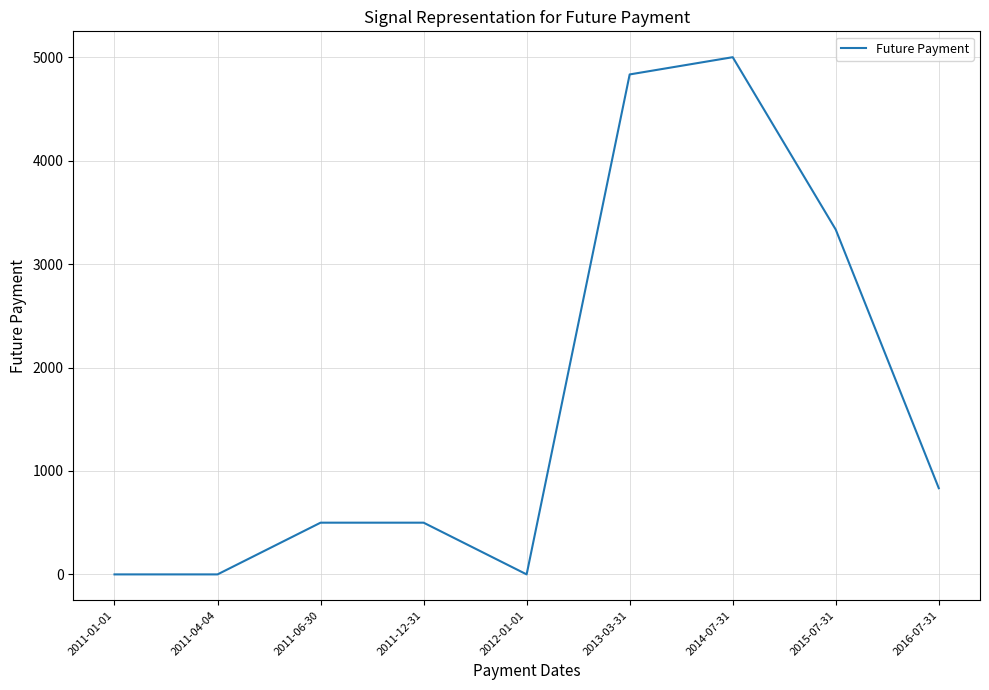

The value at 2013-03-31 is 6661.7. True or false?

False